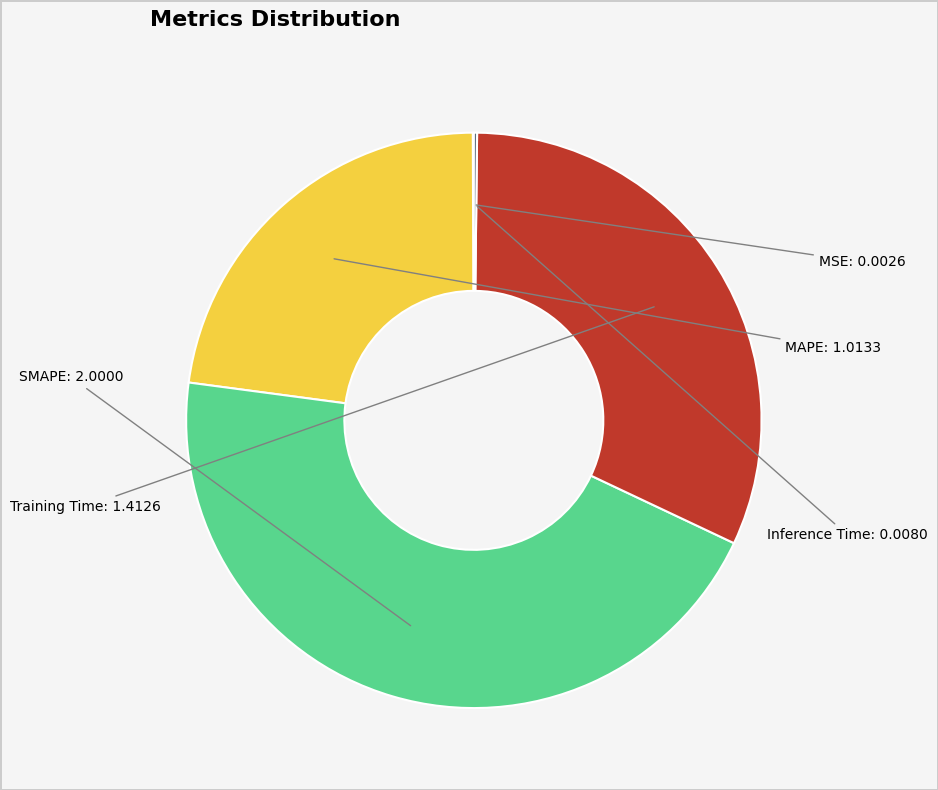

Is there any slice that represents more than half of the pie?

No